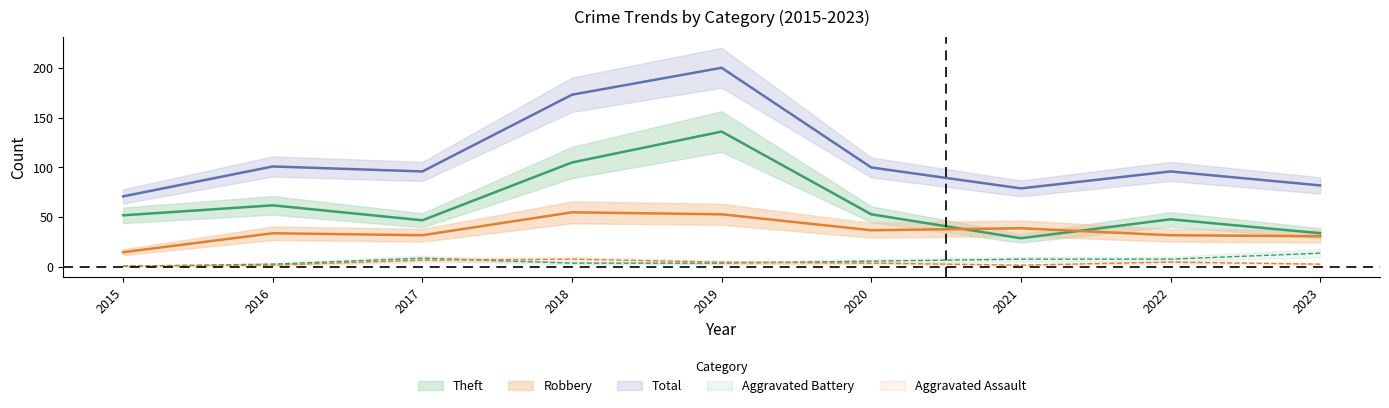

Where is the first local maximum for Theft?

2016